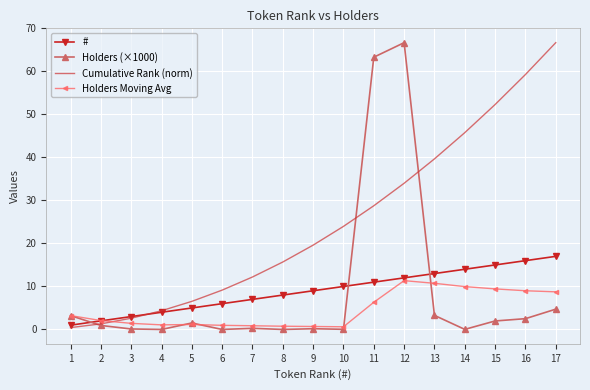

Which series has the largest total across all categories?

Cumulative Rank (norm)